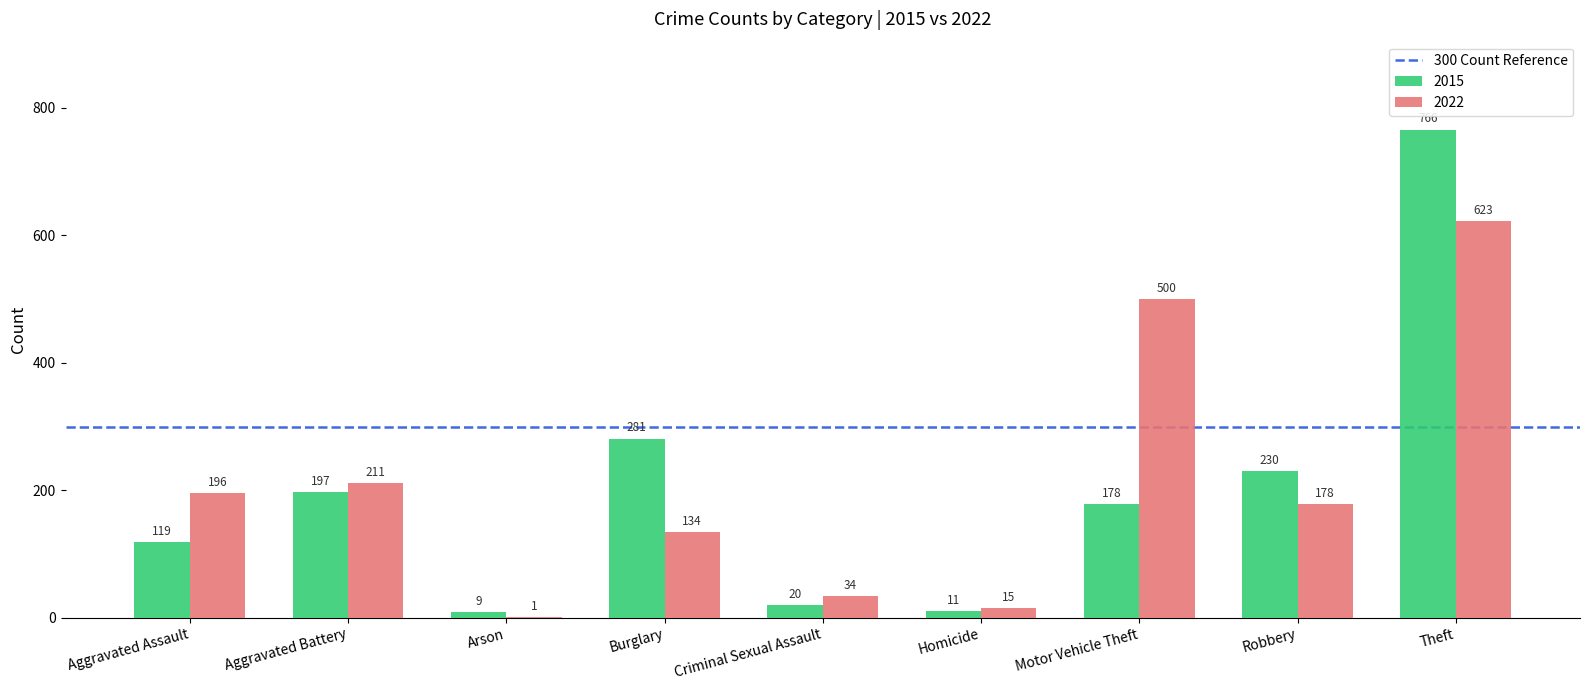

What is the total value across all series at Burglary?

415